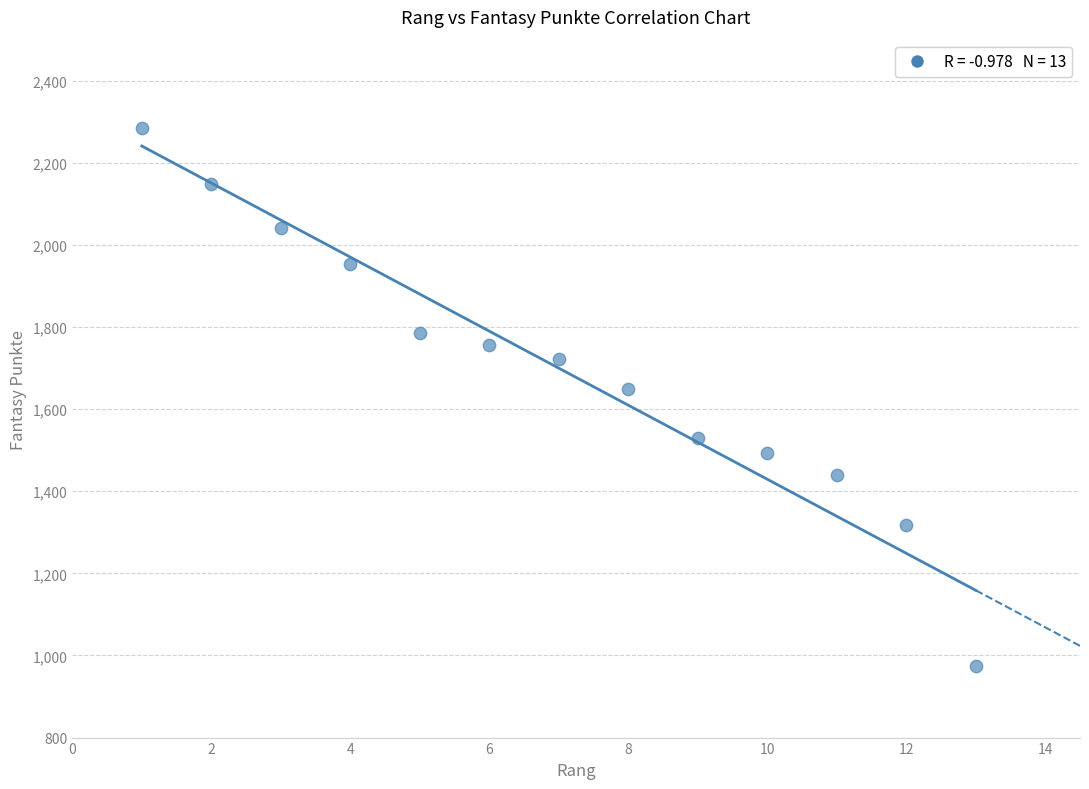

What is the range of X values (max minus min)?

12